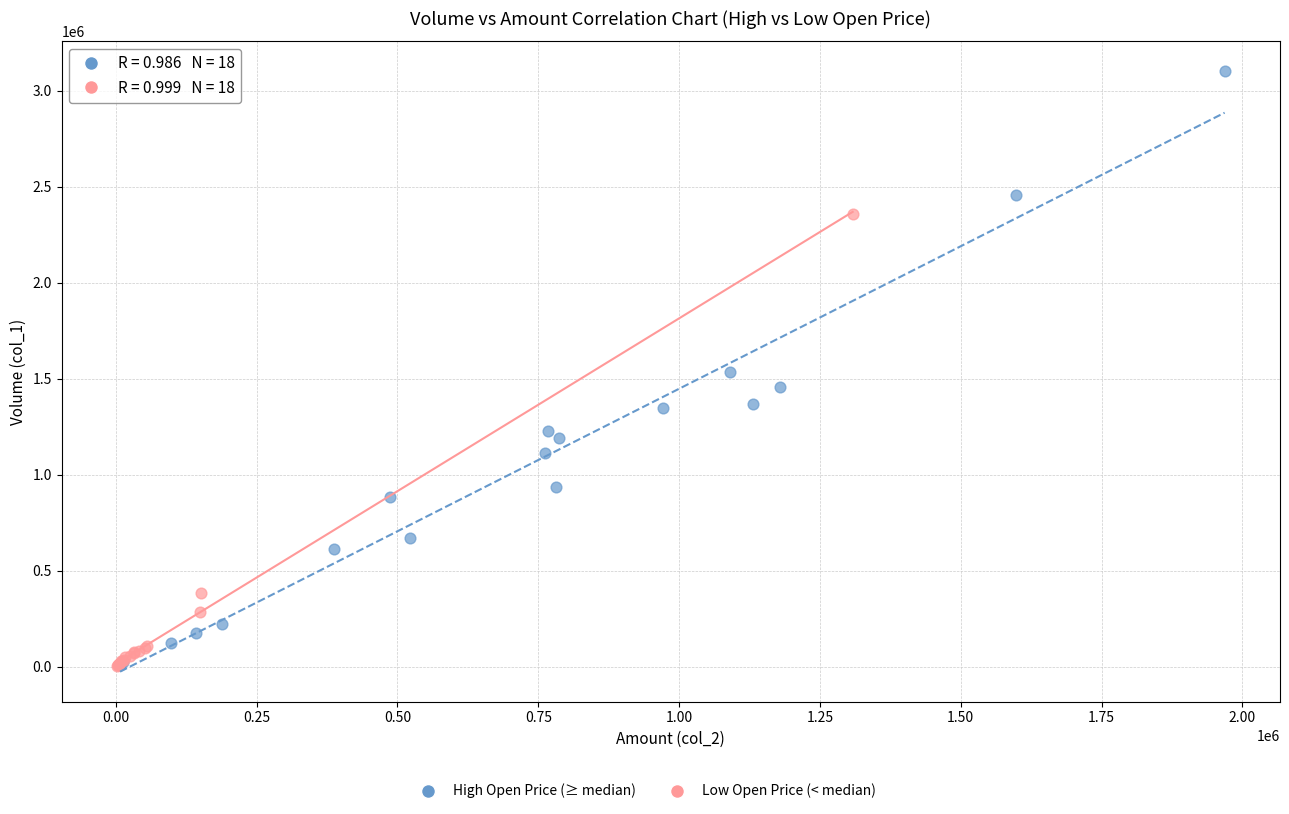

Which series has the widest spread of Y values?

High Open Price (≥ median)